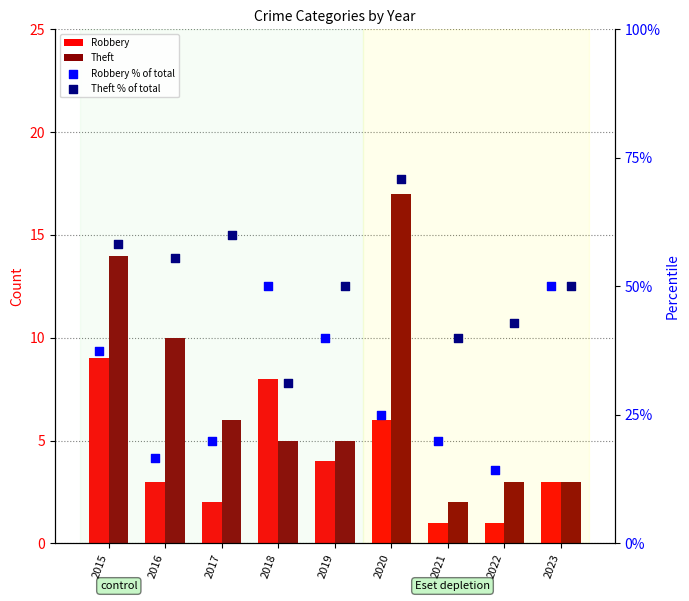

Which series has the largest total across all categories?

Theft % of total